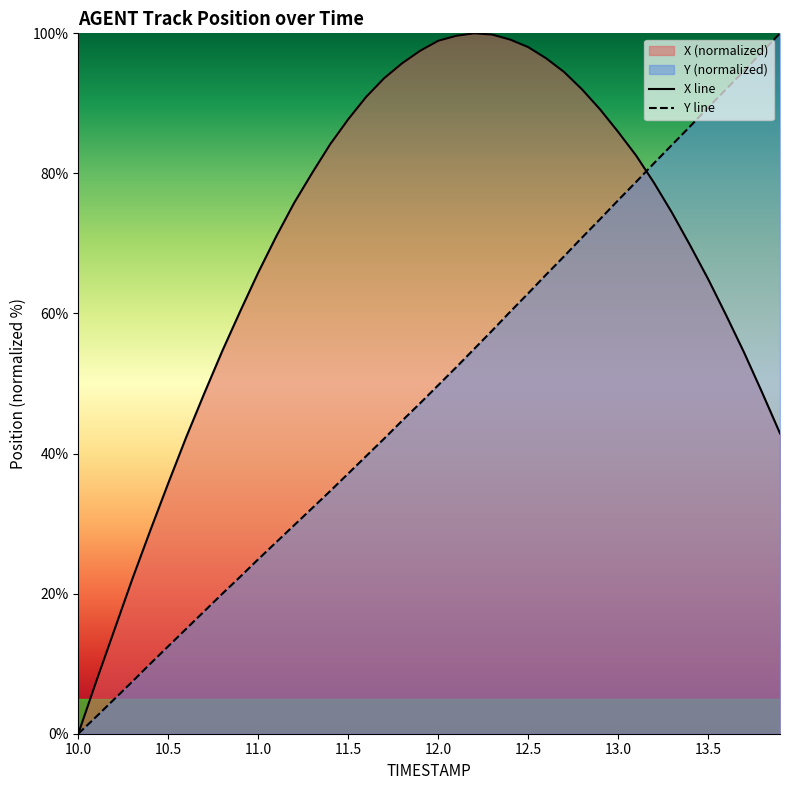

Rank the series by their average value, from highest to lowest.

X line, Y line